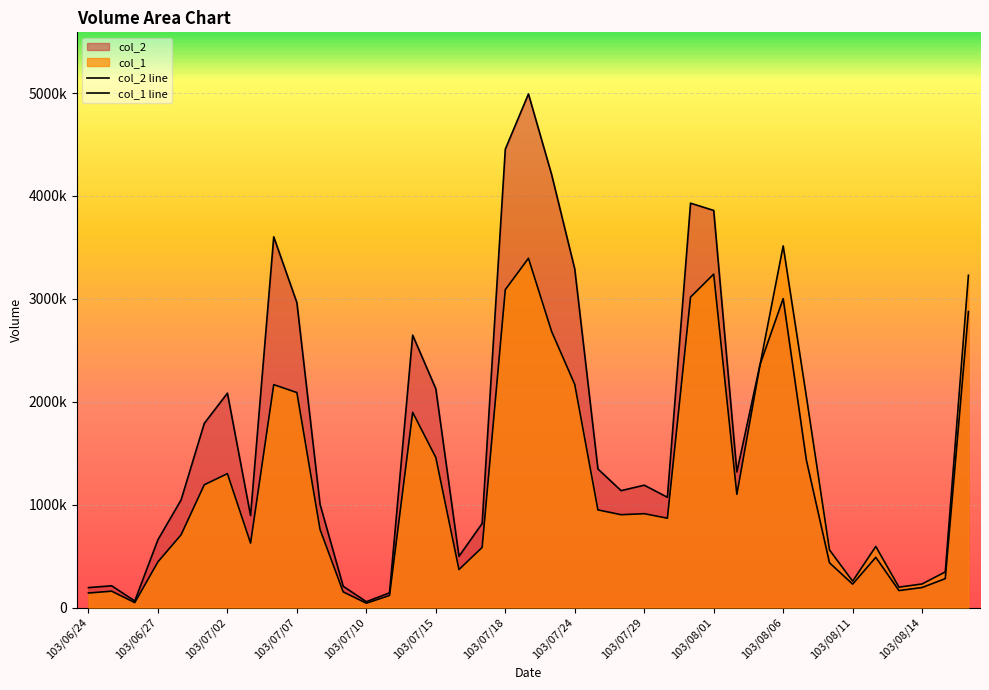

Reading left to right, list all the values displayed in this chart.

col_2: 103/06/24=193580	103/06/25=211290	103/06/26=63710	103/06/27=659180	103/06/30=1045900	103/07/01=1789140	103/07/02=2083070	103/07/03=893280	103/07/04=3602440	103/07/07=2962930	103/07/08=1003080	103/07/09=206610	103/07/10=56680	103/07/11=142600	103/07/14=2646790	103/07/15=2125700	103/07/16=497590	103/07/17=816660	103/07/18=4454330	103/07/21=4990810	103/07/22=4208050	103/07/24=3288970	103/07/25=1346600	103/07/28=1135790	103/07/29=1188970	103/07/30=1071520	103/07/31=3929460	103/08/01=3858940	103/08/04=1317370	103/08/05=2360560	103/08/06=3001830	103/08/07=1435290	103/08/08=434810	103/08/11=227700	103/08/12=488210	103/08/13=164940	103/08/14=194530	103/08/15=280800	103/08/18=2876560
col_1: 103/06/24=141000	103/06/25=159000	103/06/26=48000	103/06/27=444000	103/06/30=707000	103/07/01=1193000	103/07/02=1301000	103/07/03=626000	103/07/04=2166000	103/07/07=2089000	103/07/08=759000	103/07/09=152000	103/07/10=42000	103/07/11=117000	103/07/14=1897000	103/07/15=1458000	103/07/16=369000	103/07/17=584000	103/07/18=3089000	103/07/21=3394000	103/07/22=2683000	103/07/24=2168000	103/07/25=949000	103/07/28=902000	103/07/29=912000	103/07/30=868000	103/07/31=3017000	103/08/01=3240000	103/08/04=1100000	103/08/05=2357000	103/08/06=3514000	103/08/07=2053000	103/08/08=560000	103/08/11=256000	103/08/12=593000	103/08/13=198000	103/08/14=229000	103/08/15=346000	103/08/18=3229000